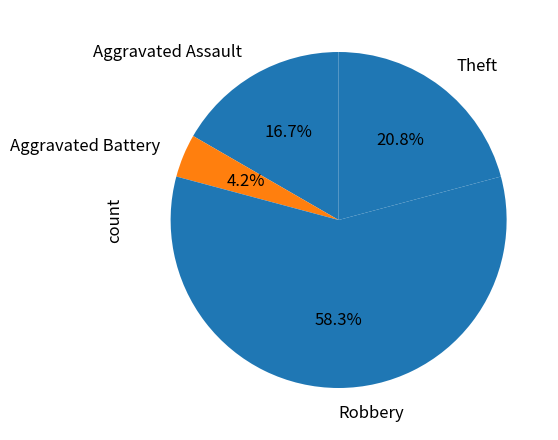

Rank the categories by value from lowest to highest.

Aggravated Battery, Aggravated Assault, Theft, Robbery